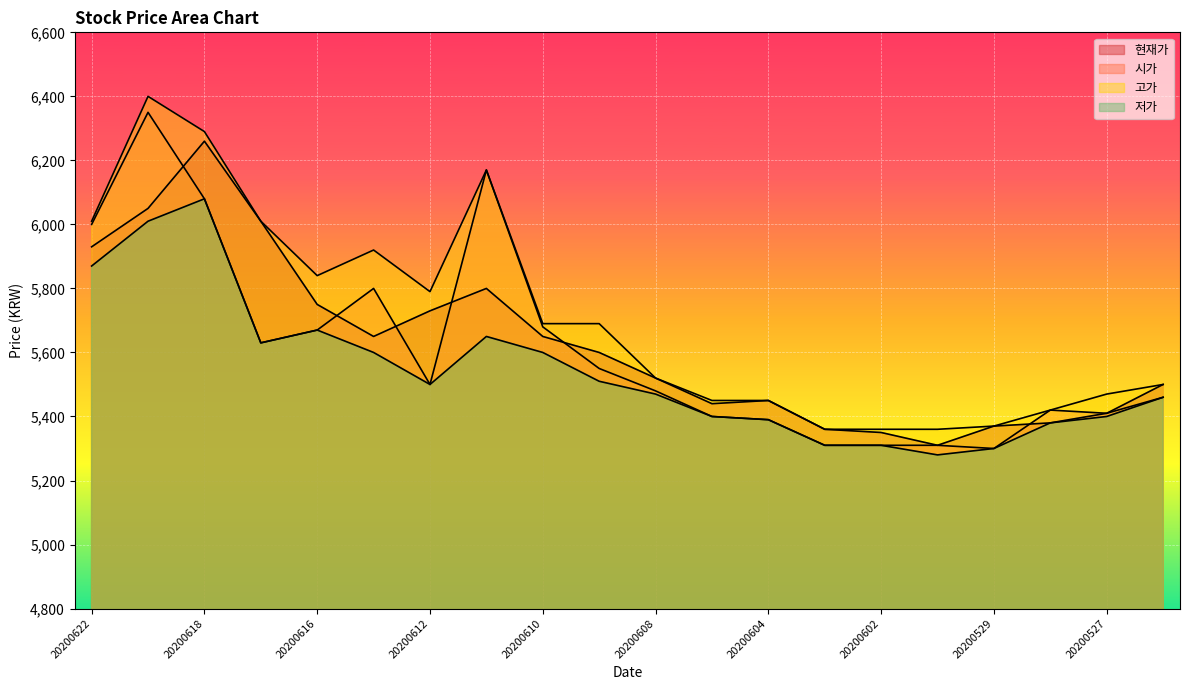

What is the difference between the 고가 values at 20200612 and 20200619?

610